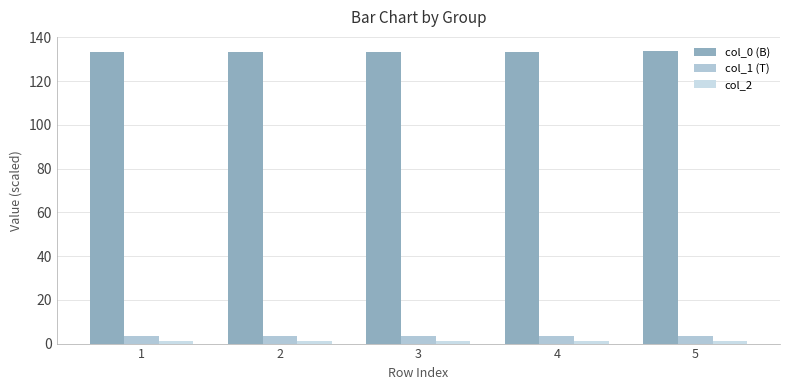

How many data points does each series have?

5